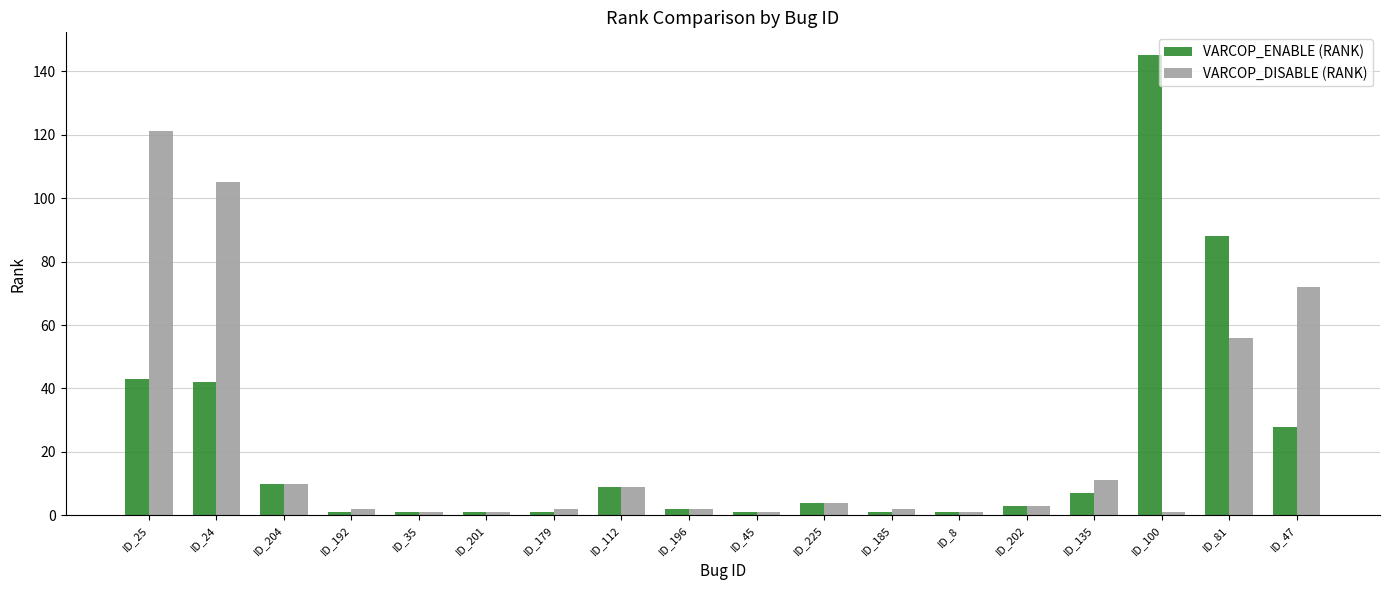

What is the maximum value for VARCOP_ENABLE (RANK)?

145